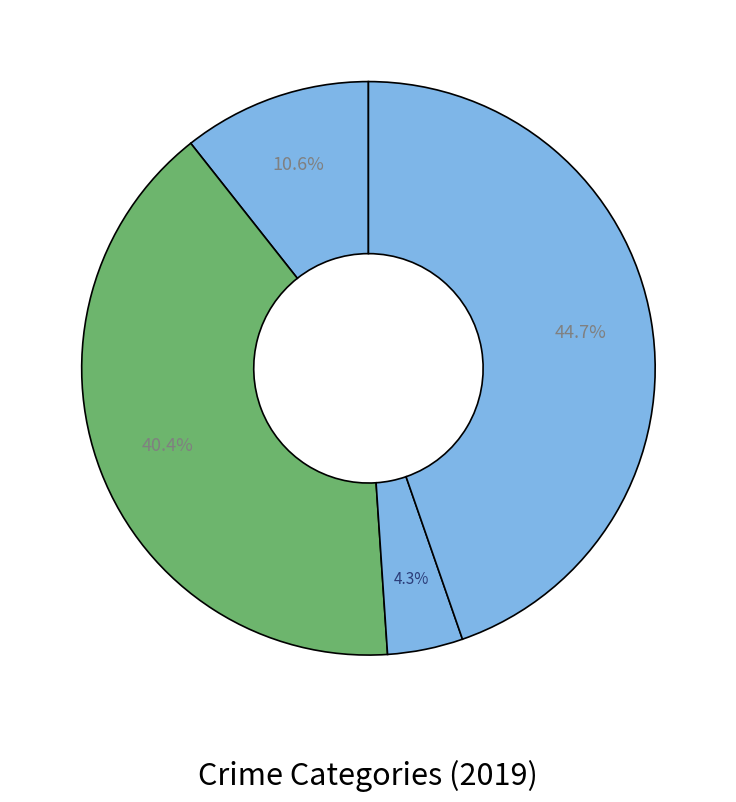

Which slice is the largest?

Robbery